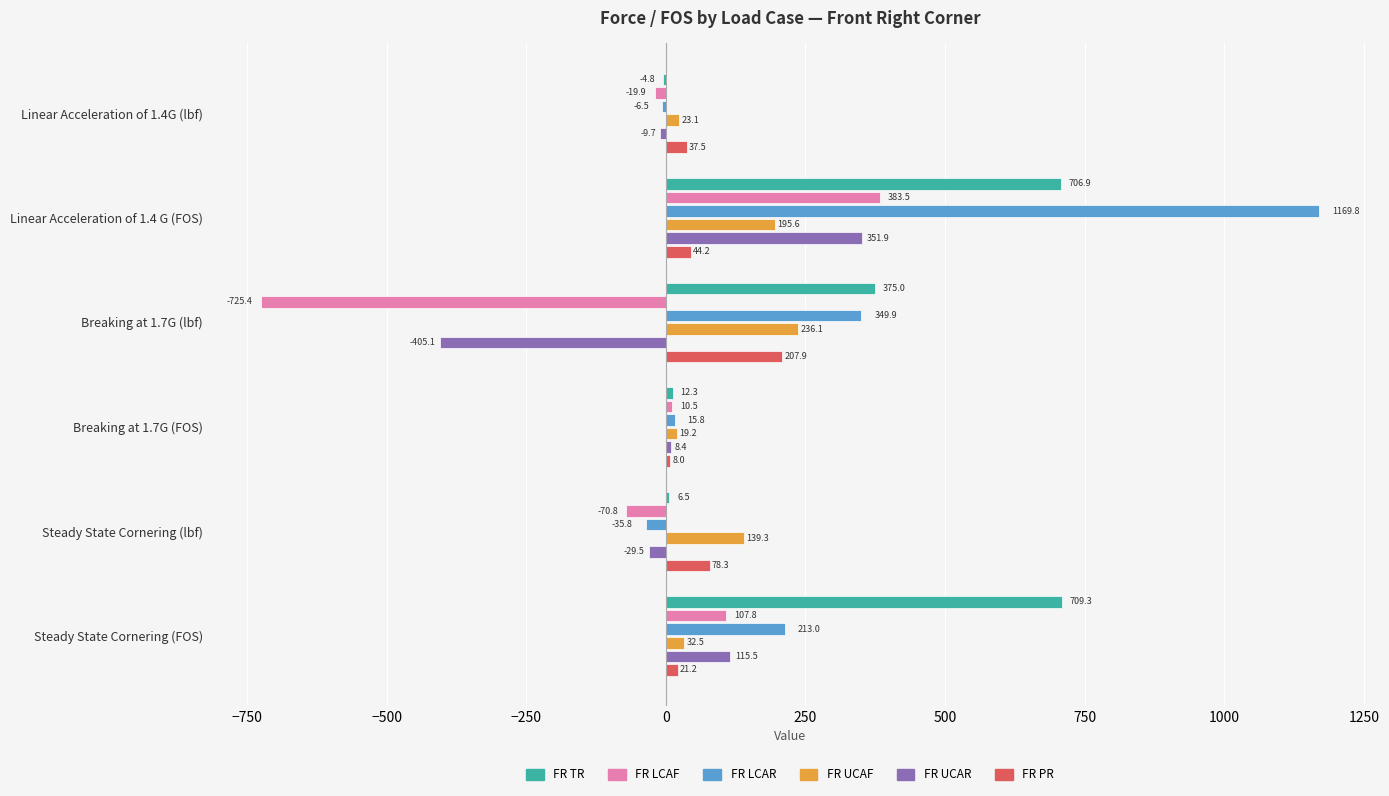

Which series changed the most between Linear Acceleration of 1.4G (lbf) and Breaking at 1.7G (lbf)?

FR LCAF